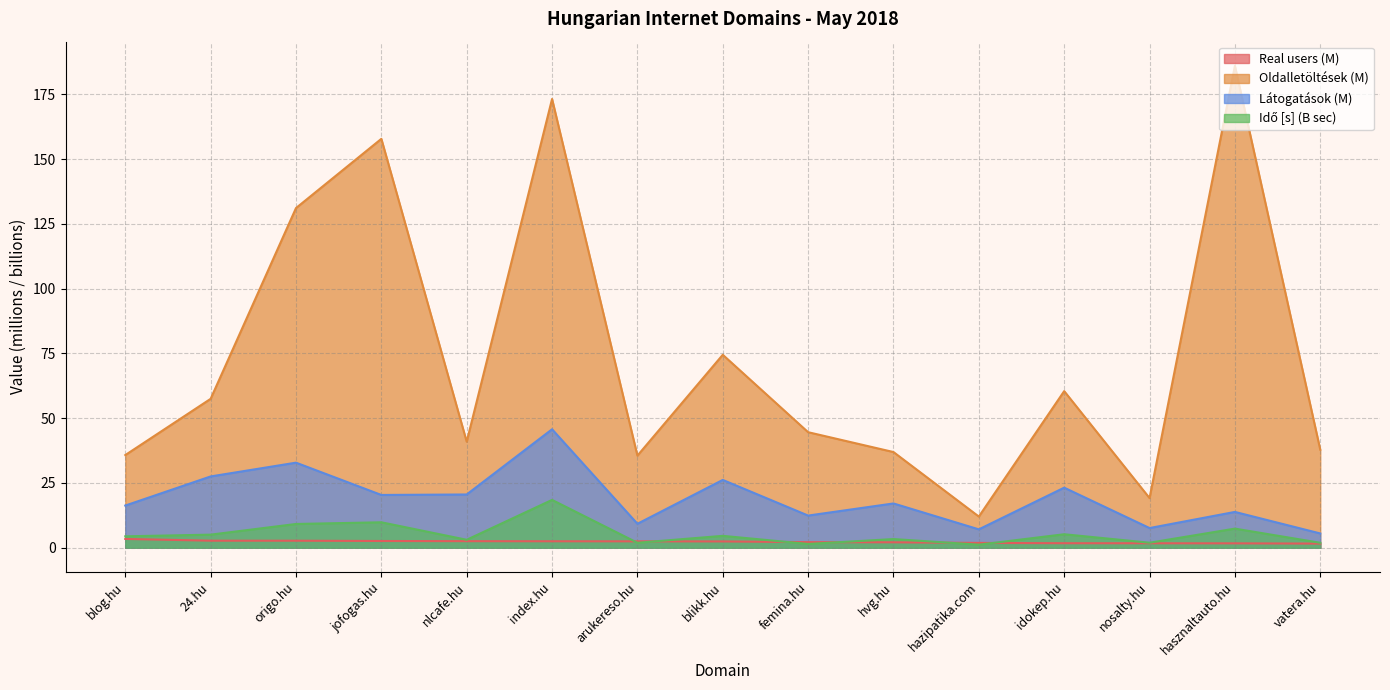

What position from the right is 24.hu?

14